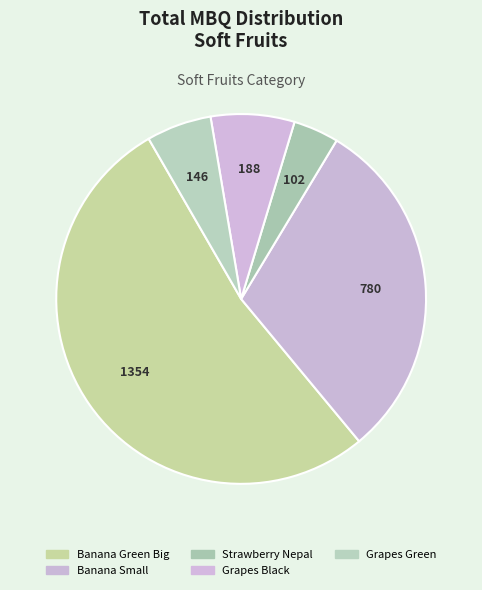

True or false: Strawberry Nepal accounts for 4% of the total.

True